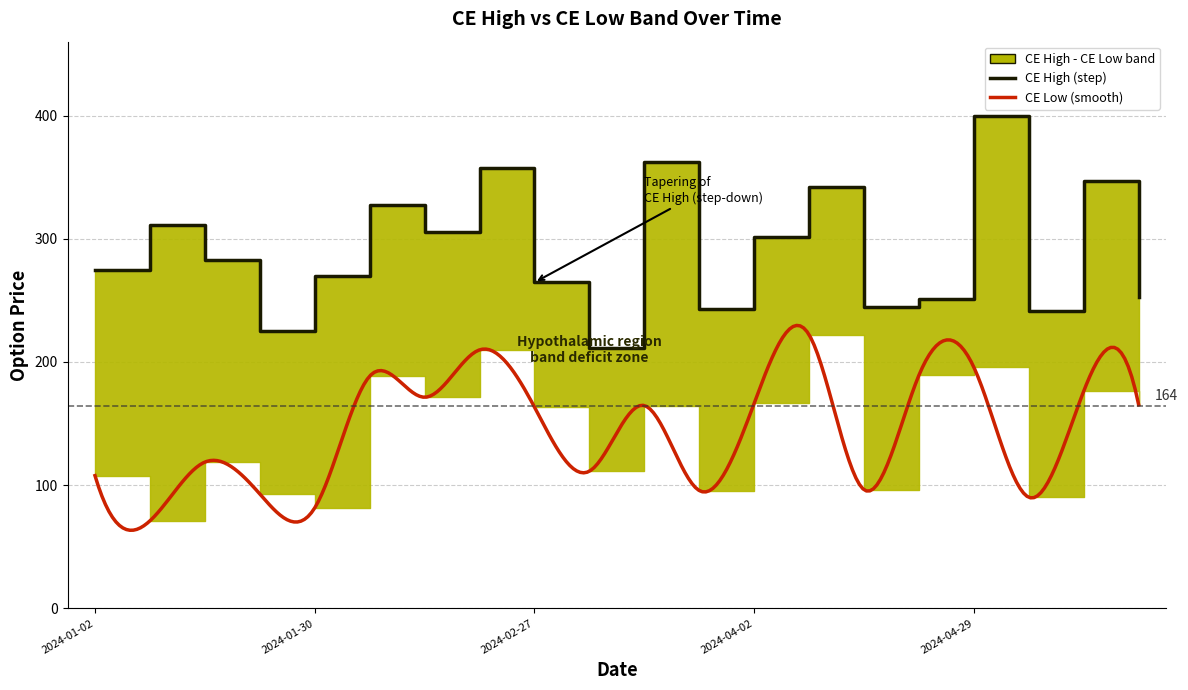

What is the value of the 15th point from the left?

244.9